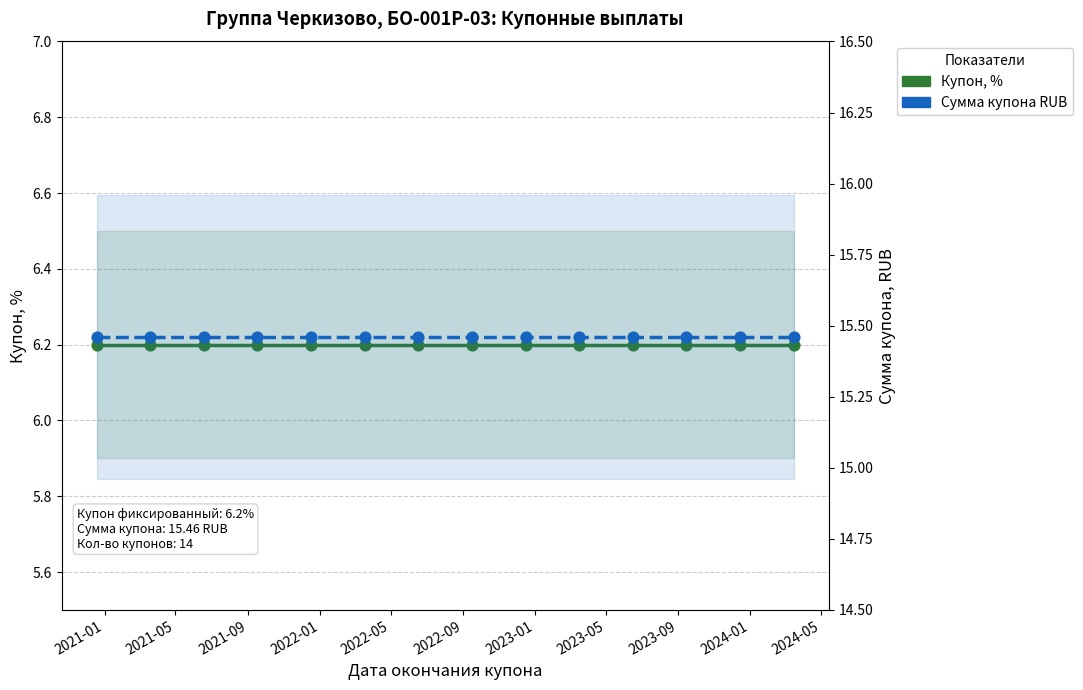

Which series reaches the maximum Y coordinate?

Сумма купона RUB